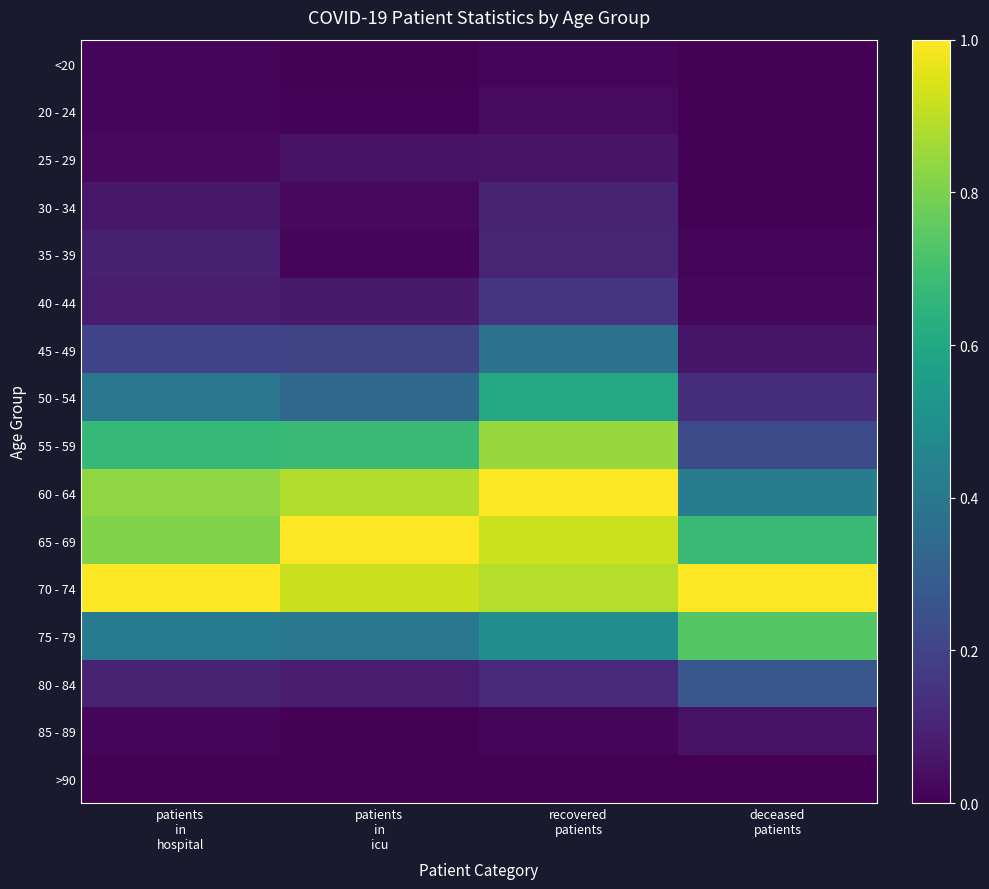

What is the total value across all series at deceased
patients?

3.6